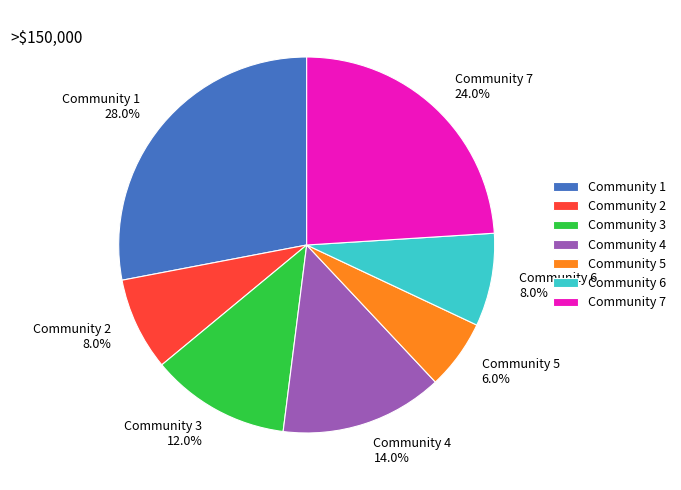

Between Community 2 and Community 5, which is larger?

Community 2